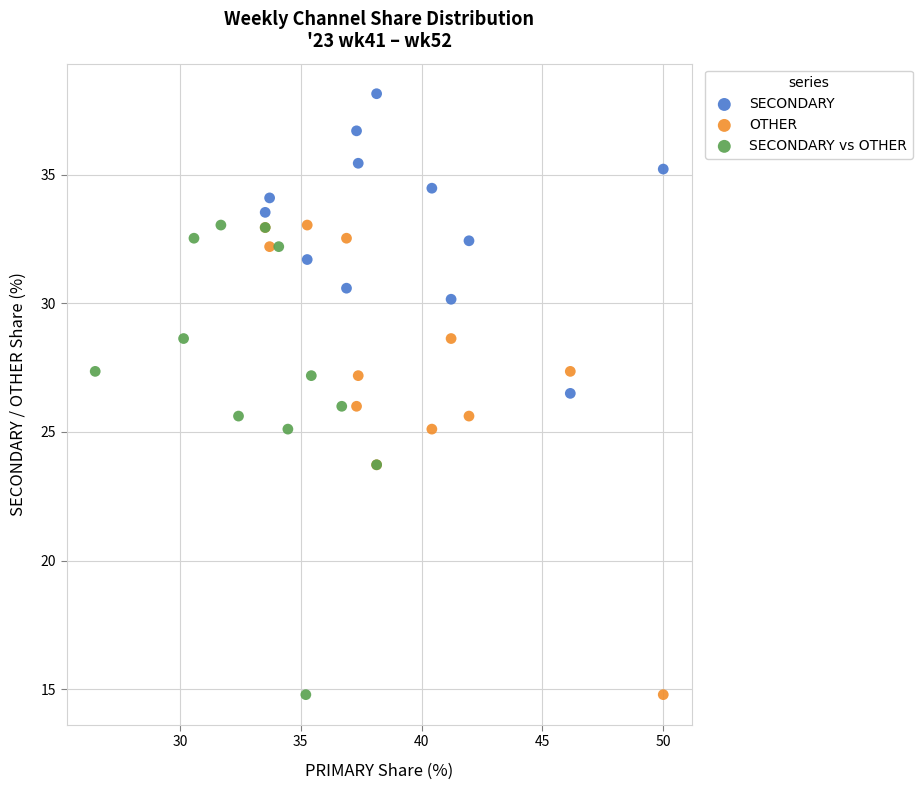

Which series contains the highest Y value?

SECONDARY